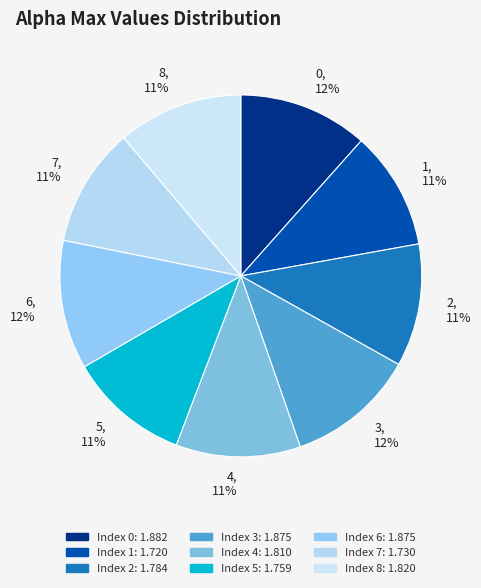

Is 5 the majority of the pie?

No